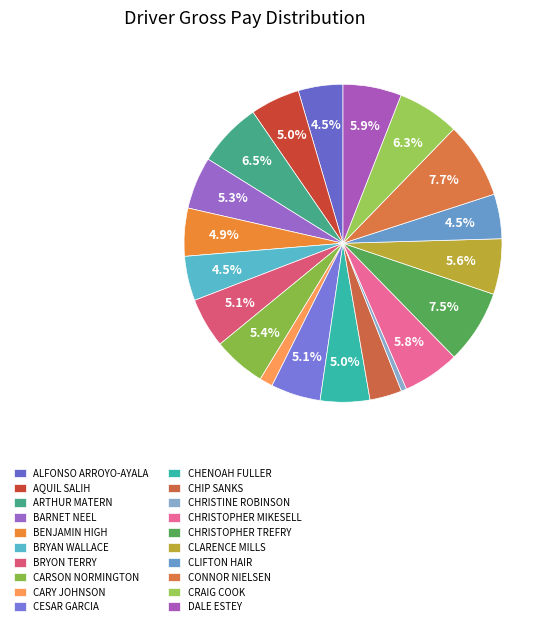

Rank the categories by value from highest to lowest.

CONNOR NIELSEN, CHRISTOPHER TREFRY, ARTHUR MATERN, CRAIG COOK, DALE ESTEY, CHRISTOPHER MIKESELL, CLARENCE MILLS, CARSON NORMINGTON, BARNET NEEL, BRYON TERRY, CESAR GARCIA, AQUIL SALIH, CHENOAH FULLER, BENJAMIN HIGH, ALFONSO ARROYO-AYALA, CLIFTON HAIR, BRYAN WALLACE, CHIP SANKS, CARY JOHNSON, CHRISTINE ROBINSON